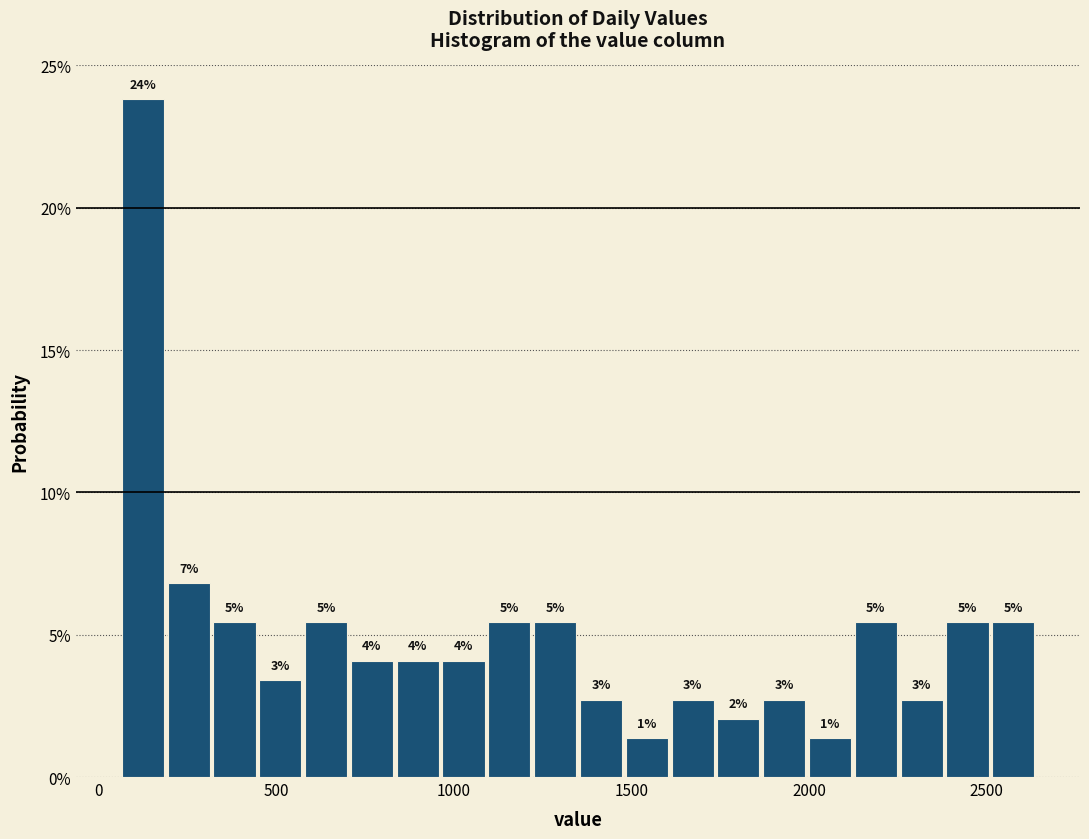

Around what value on the x-axis is the tallest bar? Give the approximate position of its centre, as read against the axis.

150